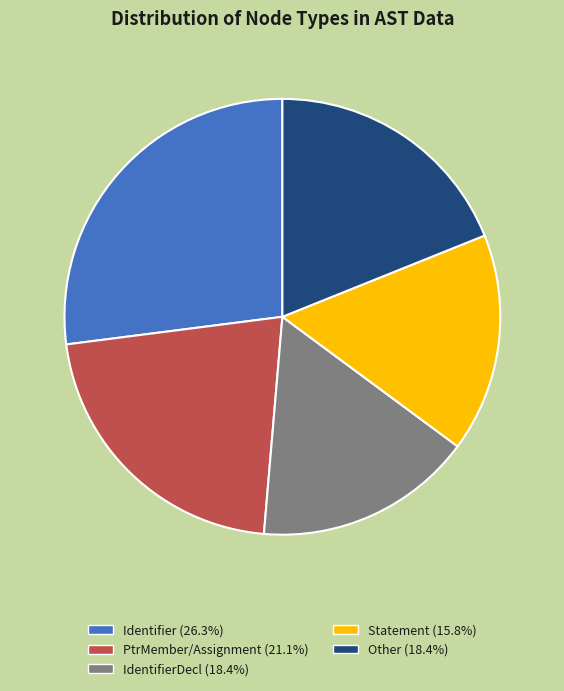

Does any single category account for the majority?

No